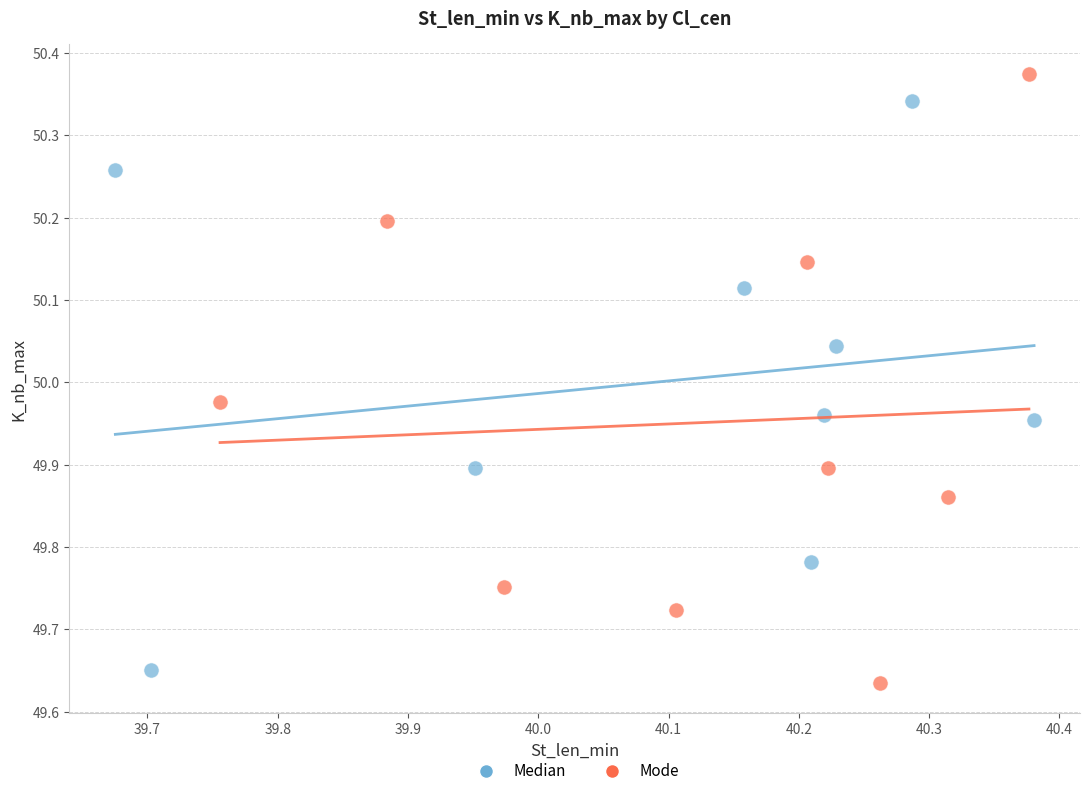

Which series has the widest spread of Y values?

Mode